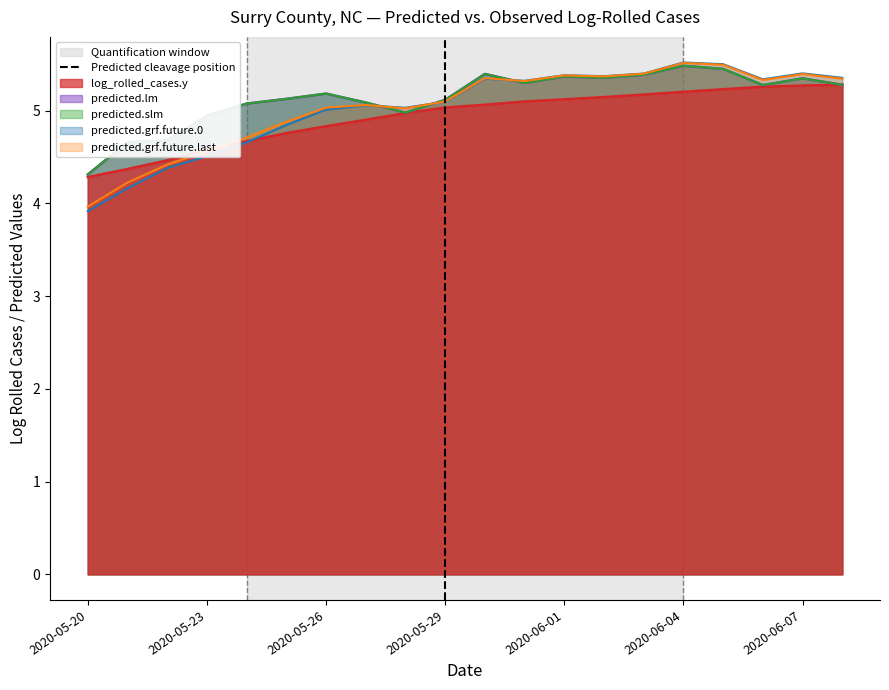

What is the maximum value for log_rolled_cases.y?

5.3